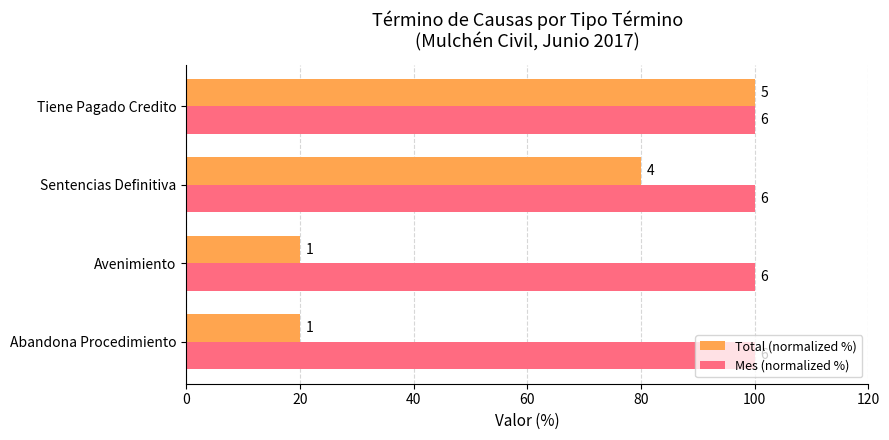

What are all the series names shown in the legend?

Total (normalized %), Mes (normalized %)